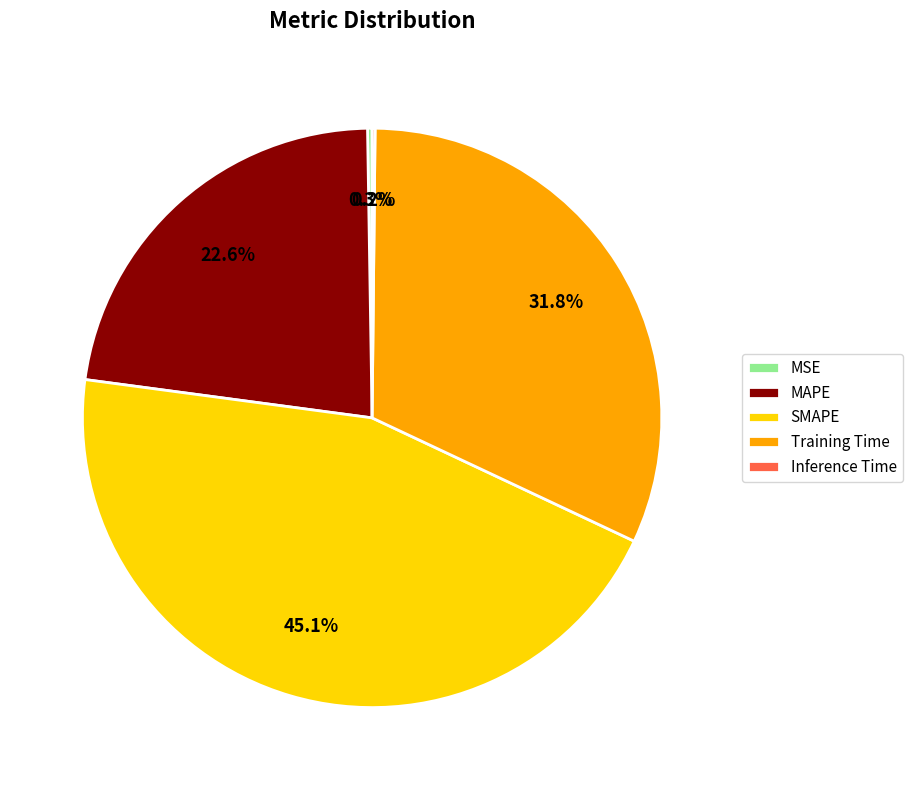

Is there any slice that represents more than half of the pie?

No